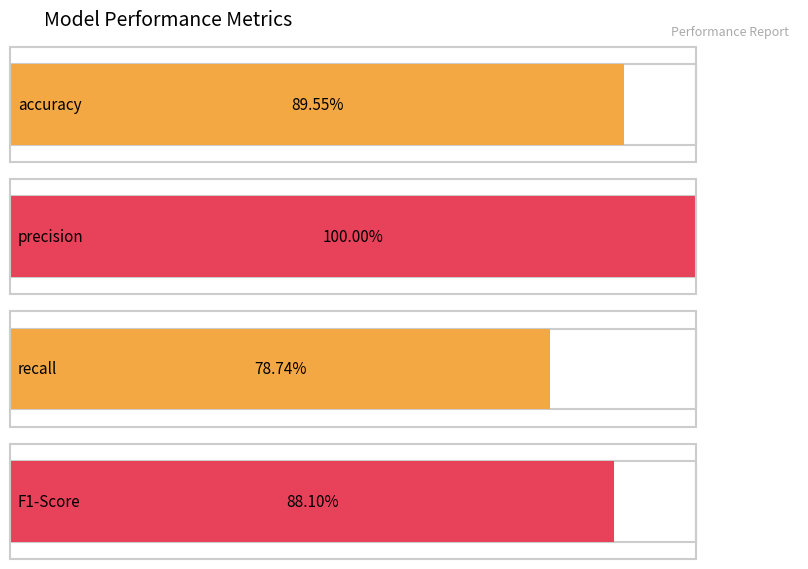

The chart shows a value of 1.5 at F1-Score. True or false?

False